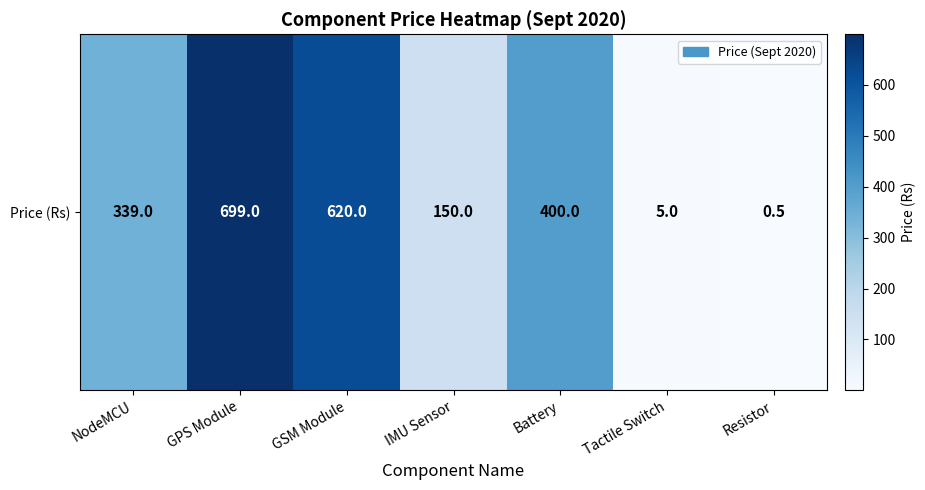

True or false: the data shows 541.8 at Battery.

False